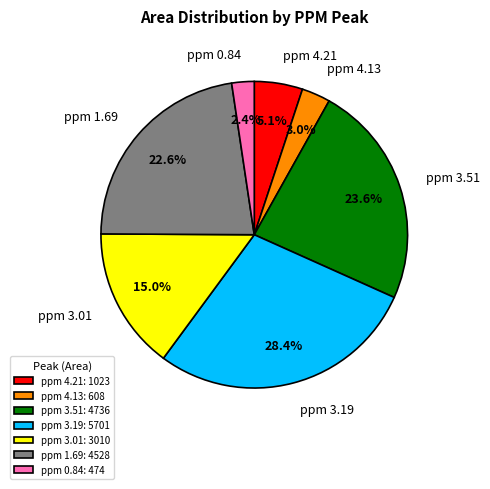

To the nearest percent, what is the combined percentage of ppm 3.51 and ppm 4.13?

27%